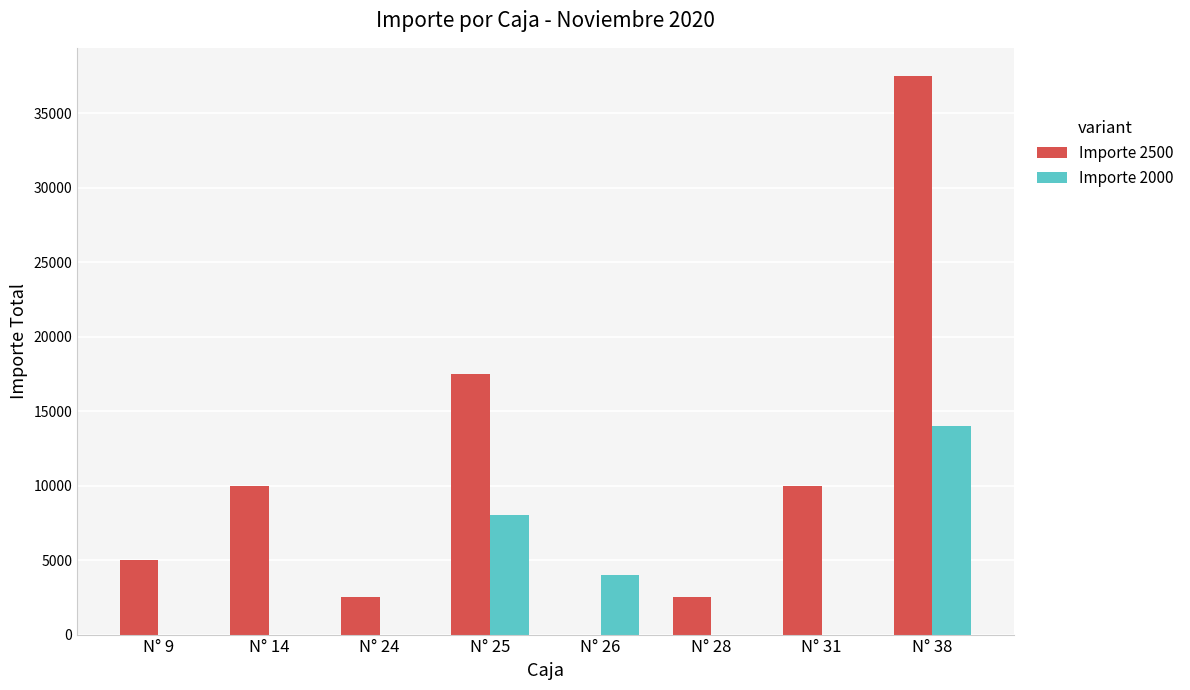

Which series has the largest total across all categories?

Importe 2500